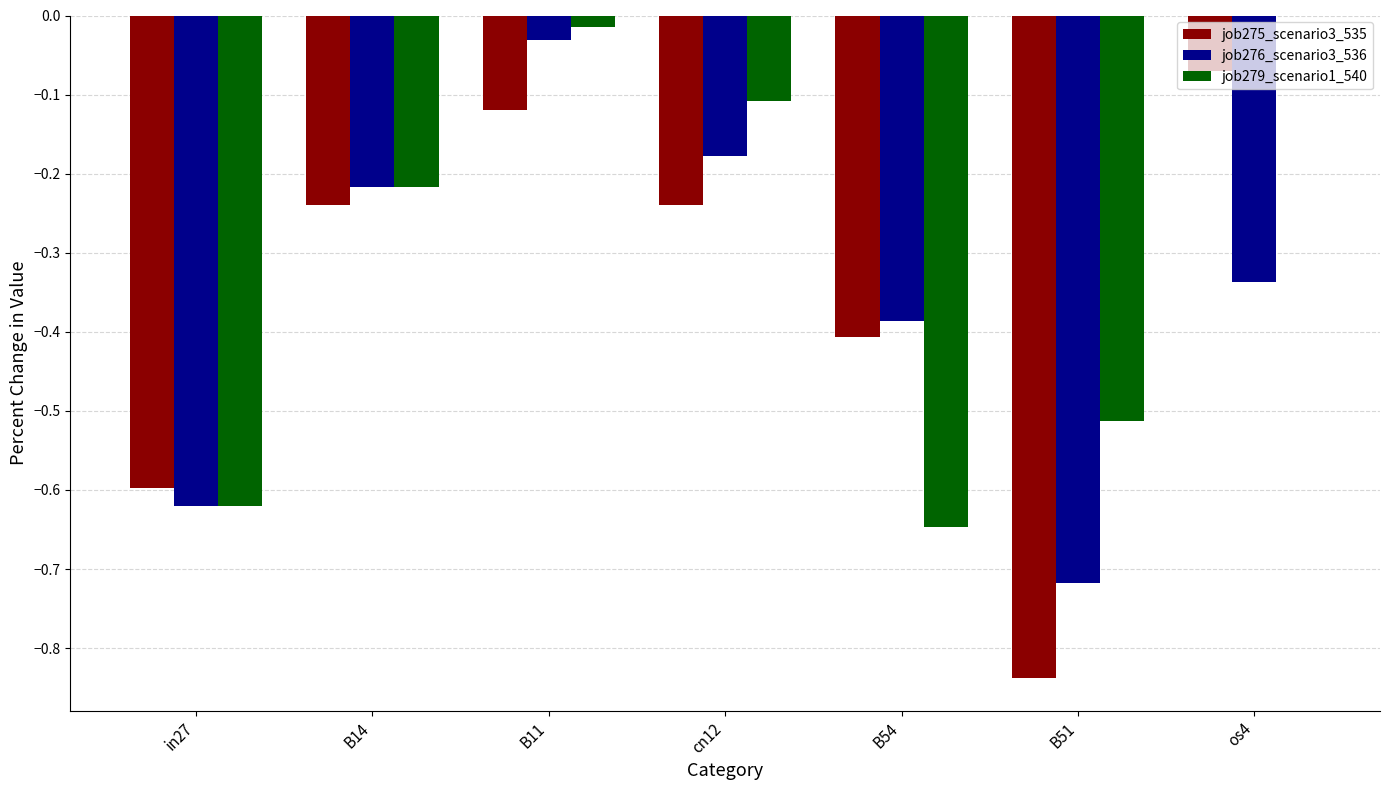

How many groups of bars are there?

7